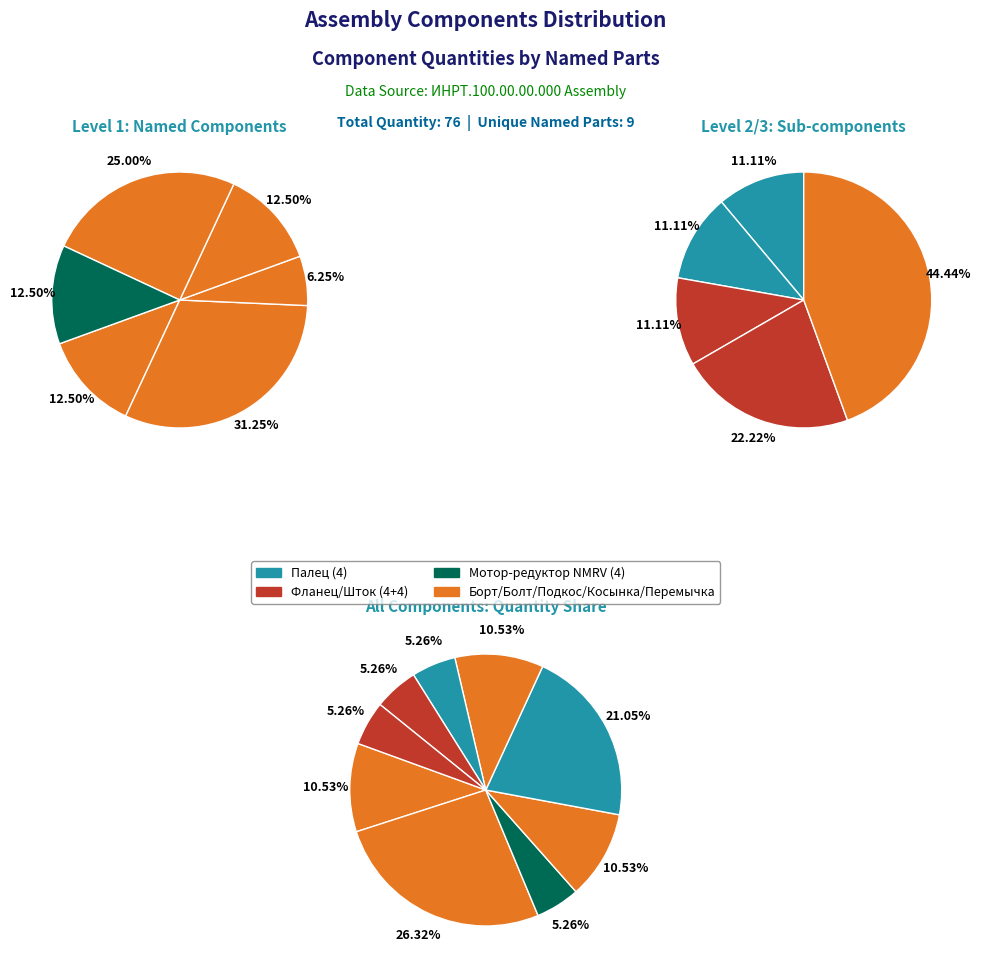

Rank the categories by value from highest to lowest.

Болт М20х1, Борт, Подкос, Косынка, Перемычка, Мотор-редуктор NMRV, Палец, Фланец, Шток